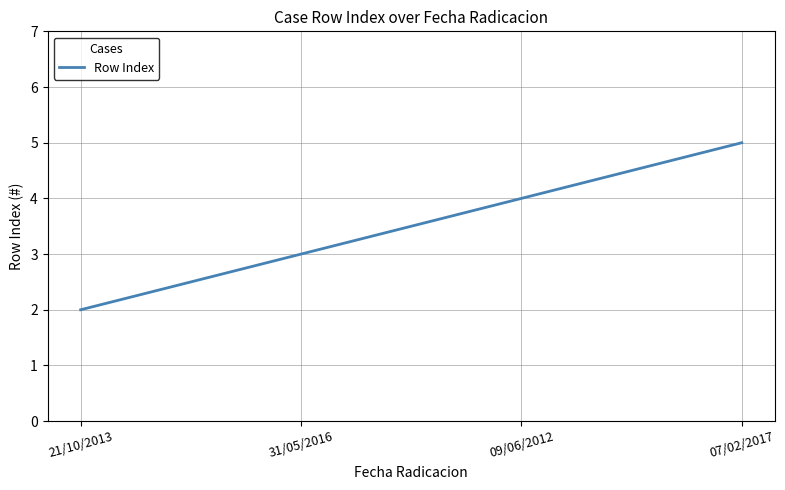

Which label corresponds to the largest value in the chart?

07/02/2017